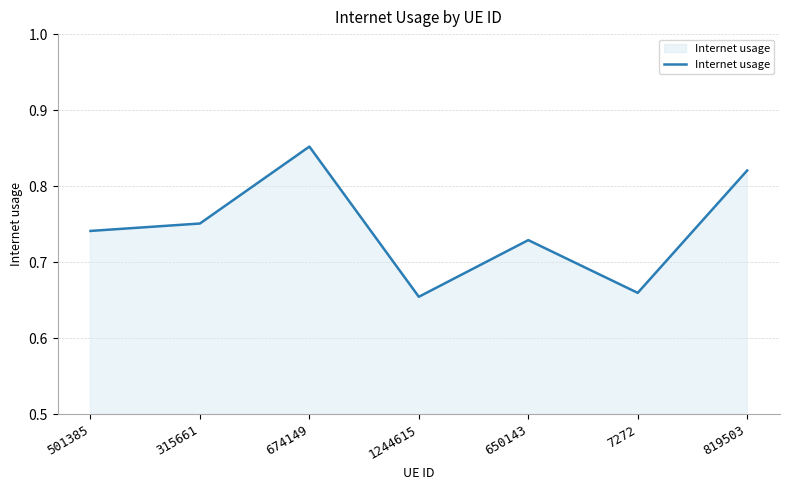

Where is the first local minimum?

1244615